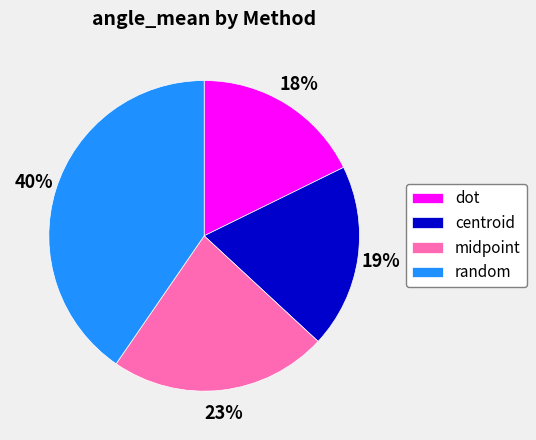

True or false: random accounts for 48% of the total.

False